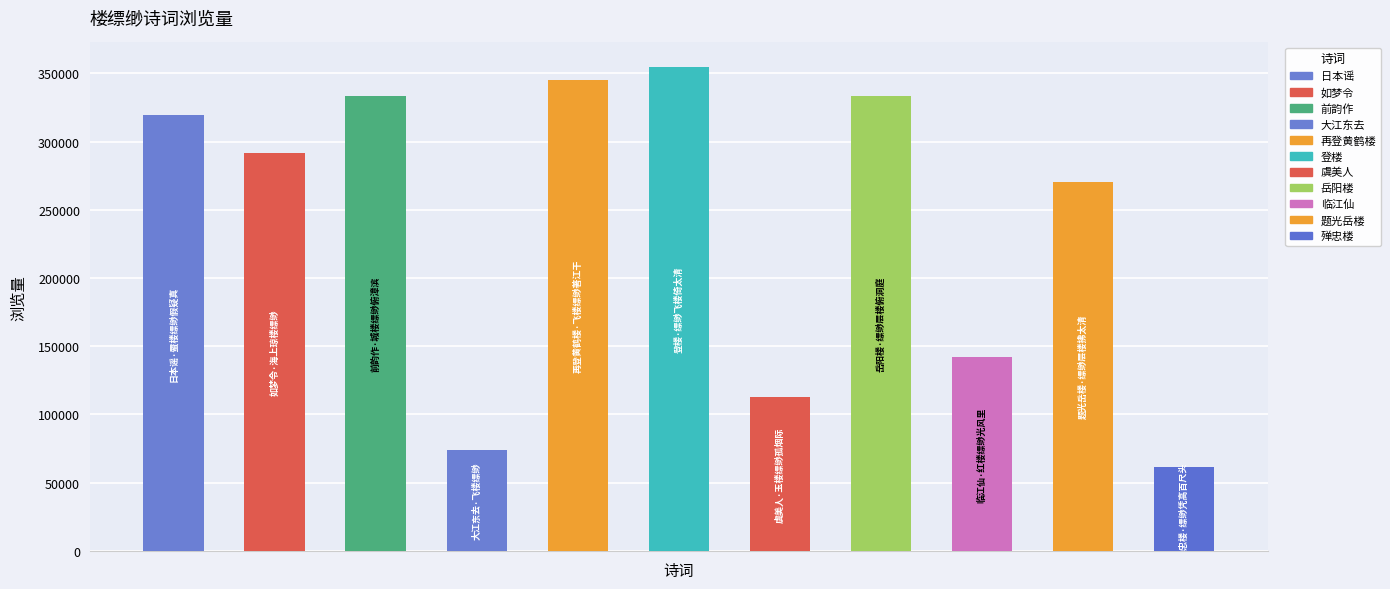

Reading left to right, extract all data points from this chart.

日本谣·蜃楼缥缈假疑真=319580	如梦令·海上琼楼缥缈=291377	前韵作·城楼缥缈俯漳滨=333388	大江东去·飞楼缥缈=74240	再登黄鹤楼·飞楼缥缈著江干=344886	登楼·缥缈飞楼倚太清=354966	虞美人·玉楼缥缈孤烟际=112764	岳阳楼·缥缈层楼俯洞庭=333594	临江仙·红楼缥缈光风里=141768	题光岳楼·缥缈层楼拂太清=270632	殚忠楼·缥缈凭高百尺头=61138